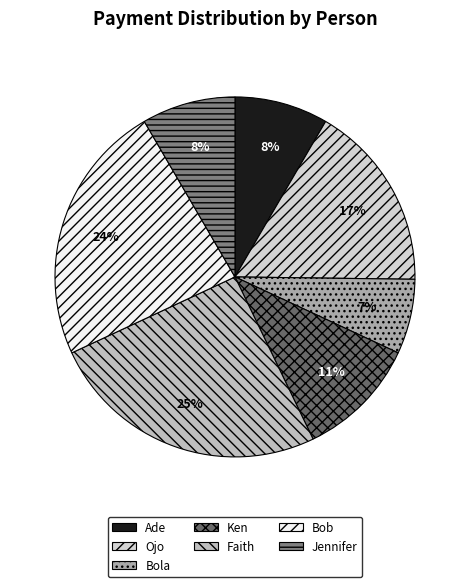

What is the ratio of the value at Ade to the value at Bola?

1.2